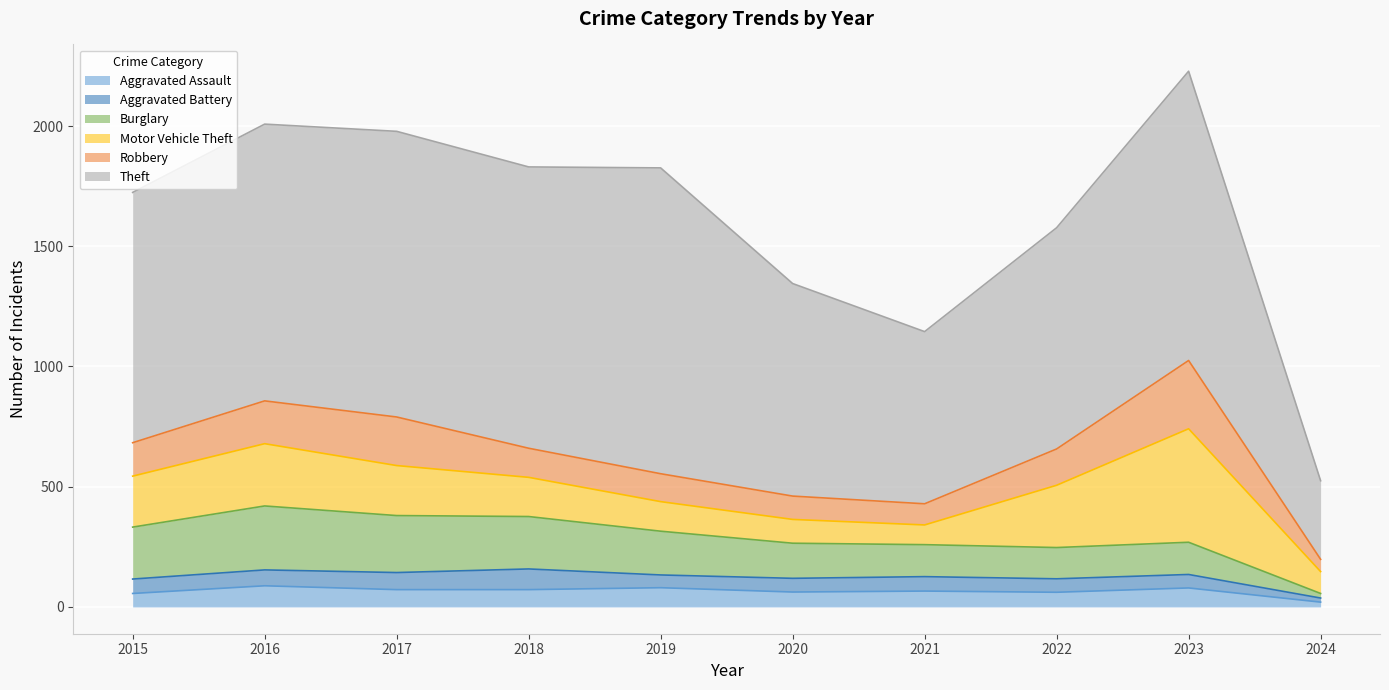

What is the lowest value of the Burglary series?

19